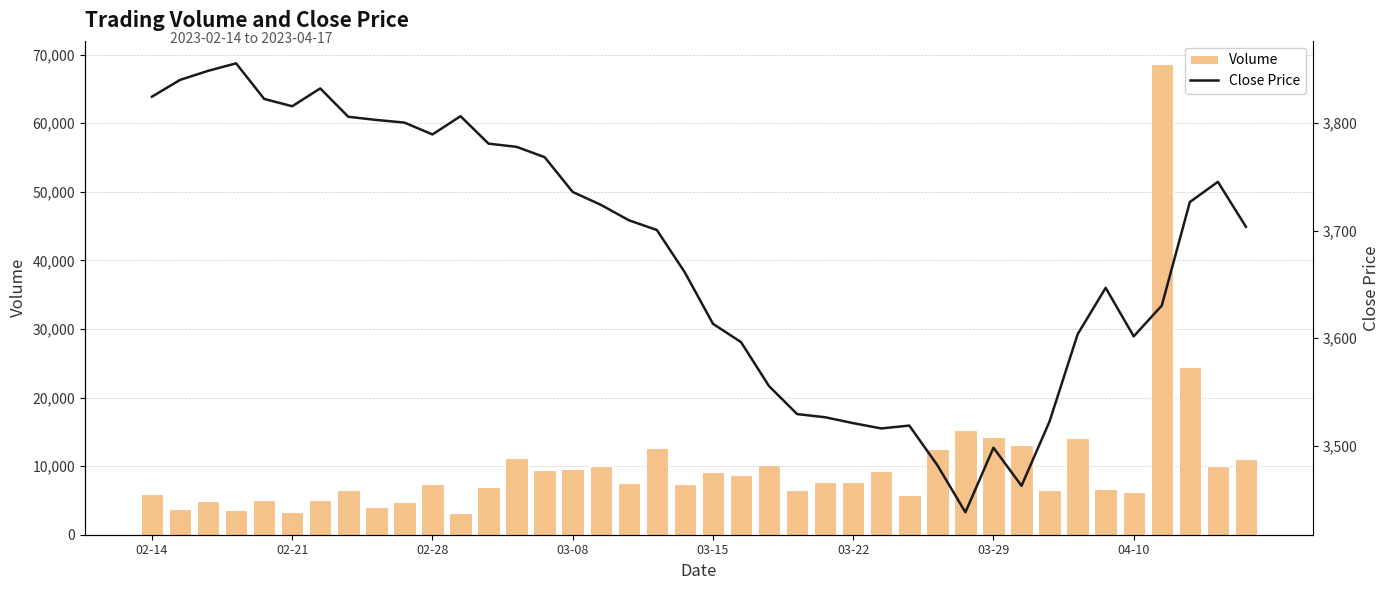

What is the value of the Close Price bar at the 40th from the left?

3703.7